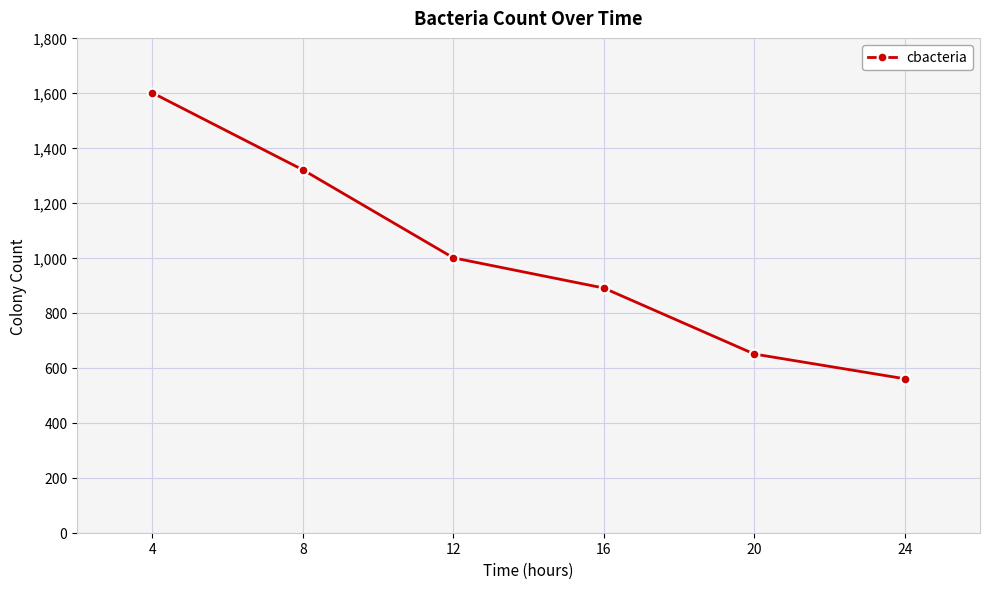

Reading right to left, list all the values displayed in this chart.

560	650	890	1000	1320	1600